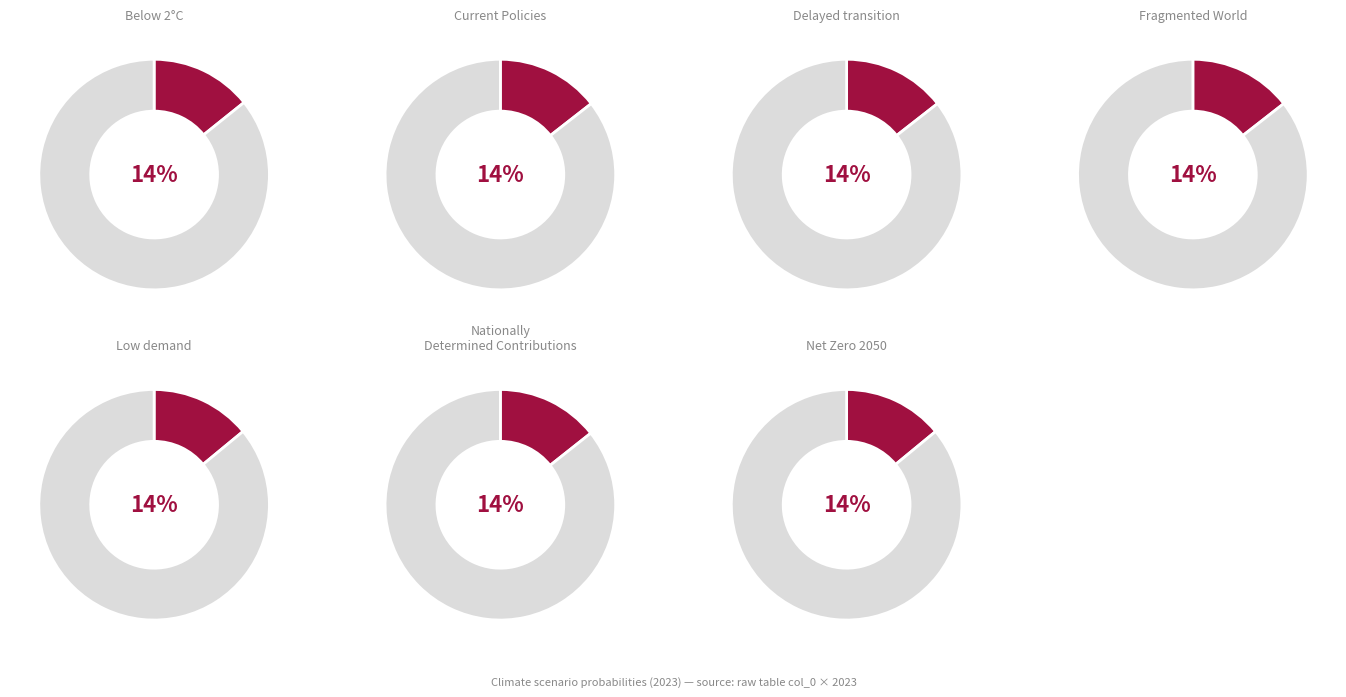

Rank the categories by value from highest to lowest.

Fragmented World, Delayed transition, Current Policies, Nationally Determined Contributions, Below 2°C, Net Zero 2050, Low demand